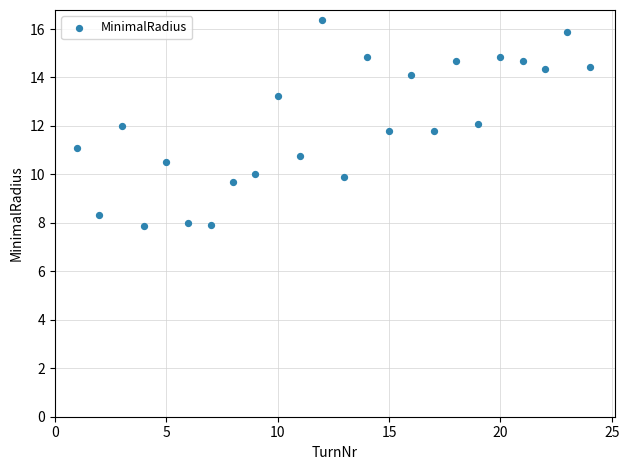

What is the range of Y values (max minus min)?

8.5